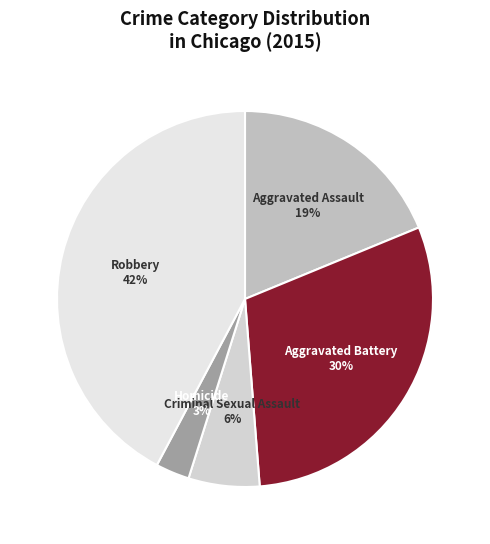

The Criminal Sexual Assault slice represents 1% of the pie. True or false?

False